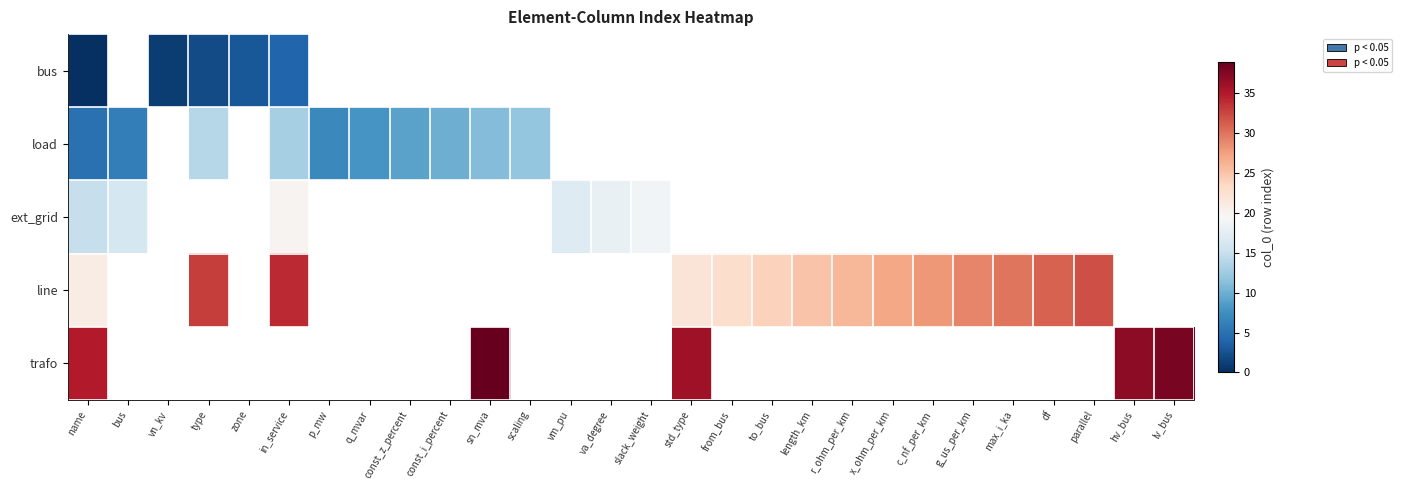

Is it true that trafo equals 36.0 at std_type?

True